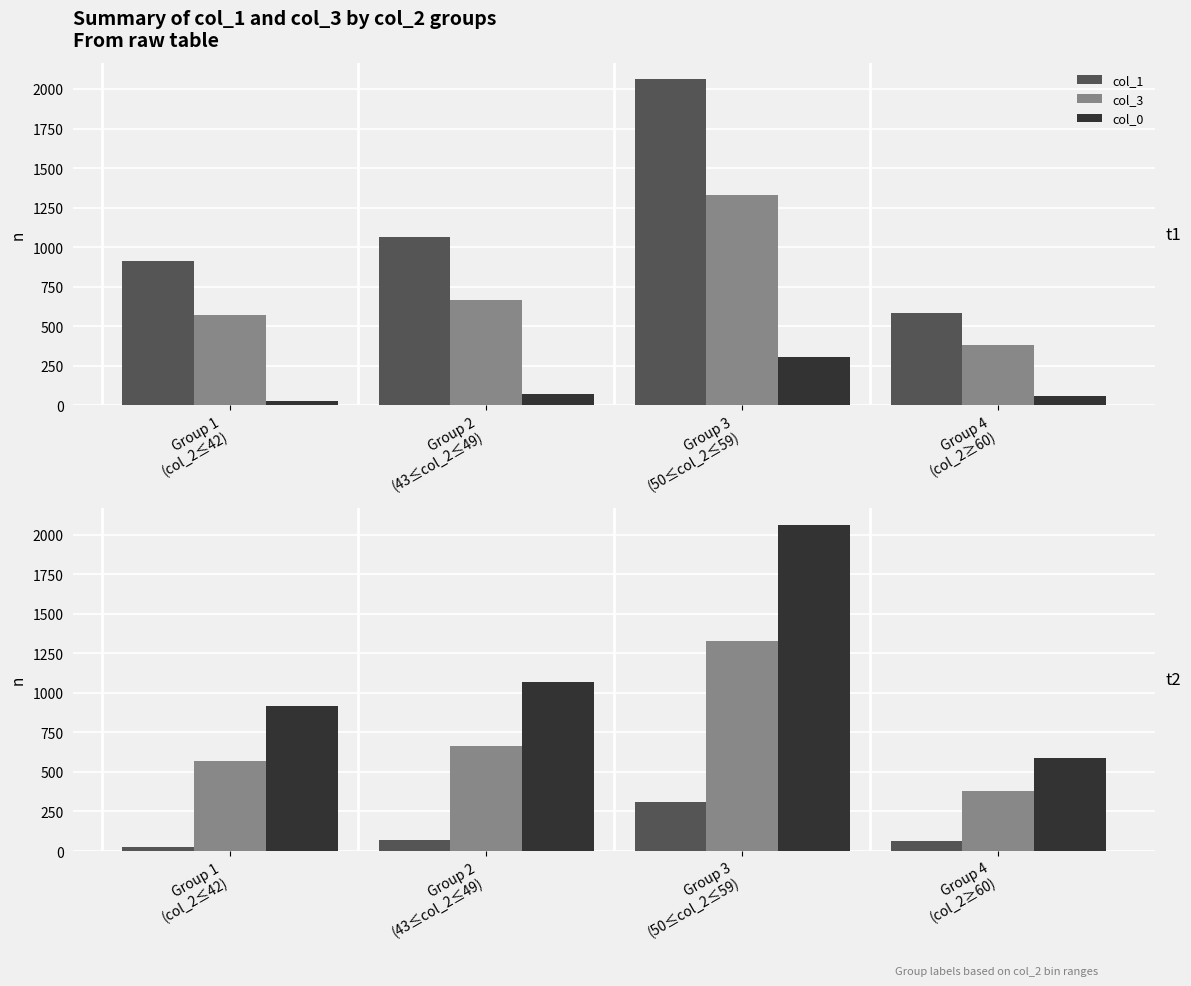

Is it true that col_0 equals 604 at Group 2
(43≤col_2≤49)?

False